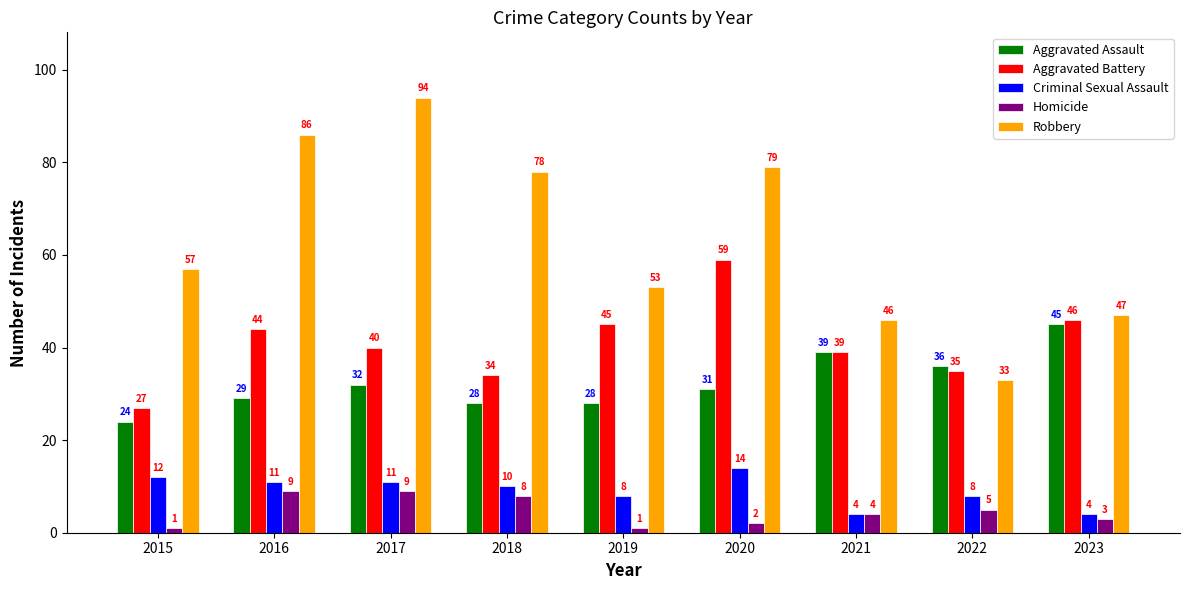

Rank the series at 2020 from lowest to highest value.

Homicide, Criminal Sexual Assault, Aggravated Assault, Aggravated Battery, Robbery